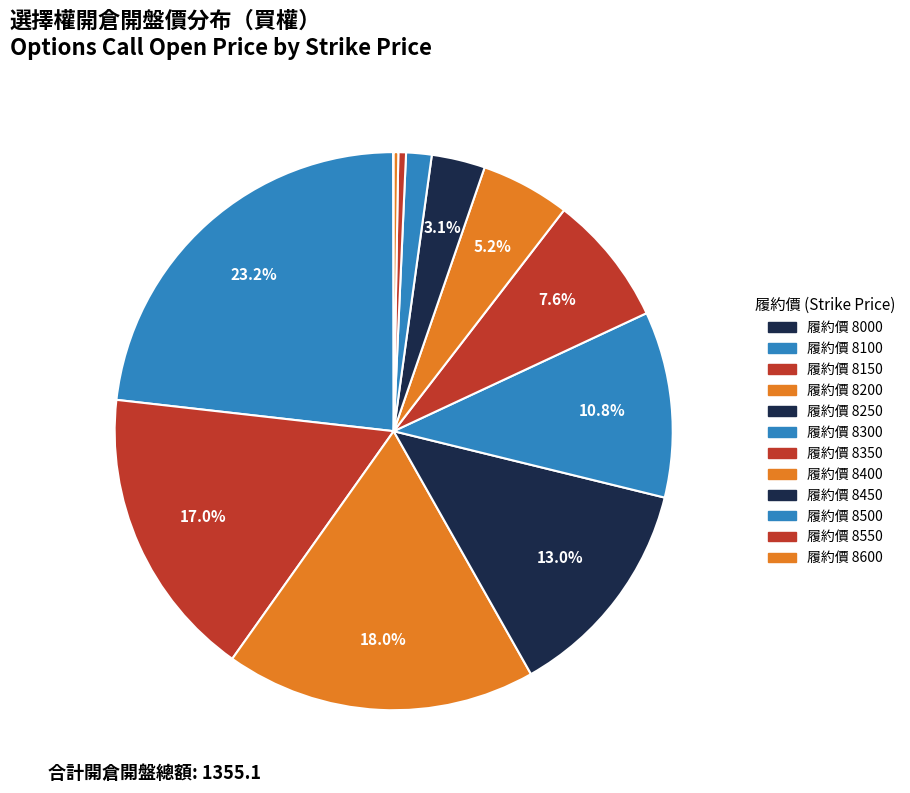

How many segments does this pie chart have?

12